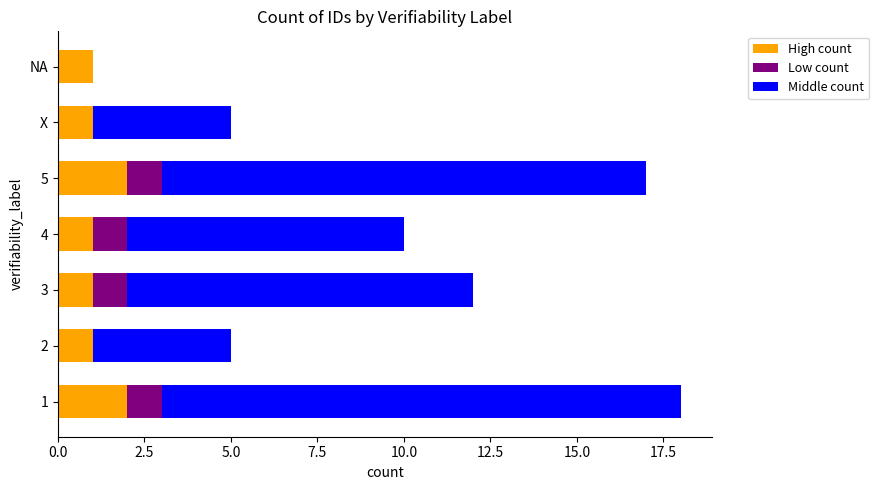

The High count series shows 2 at 2. True or false?

False